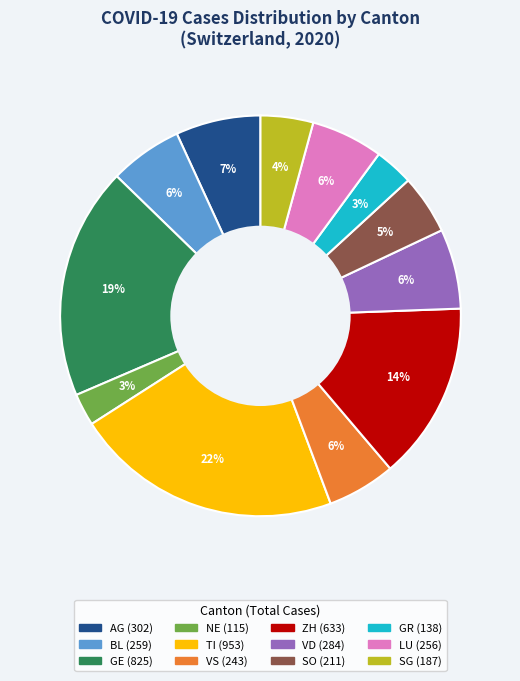

To the nearest percent, what is the average slice percentage?

8%